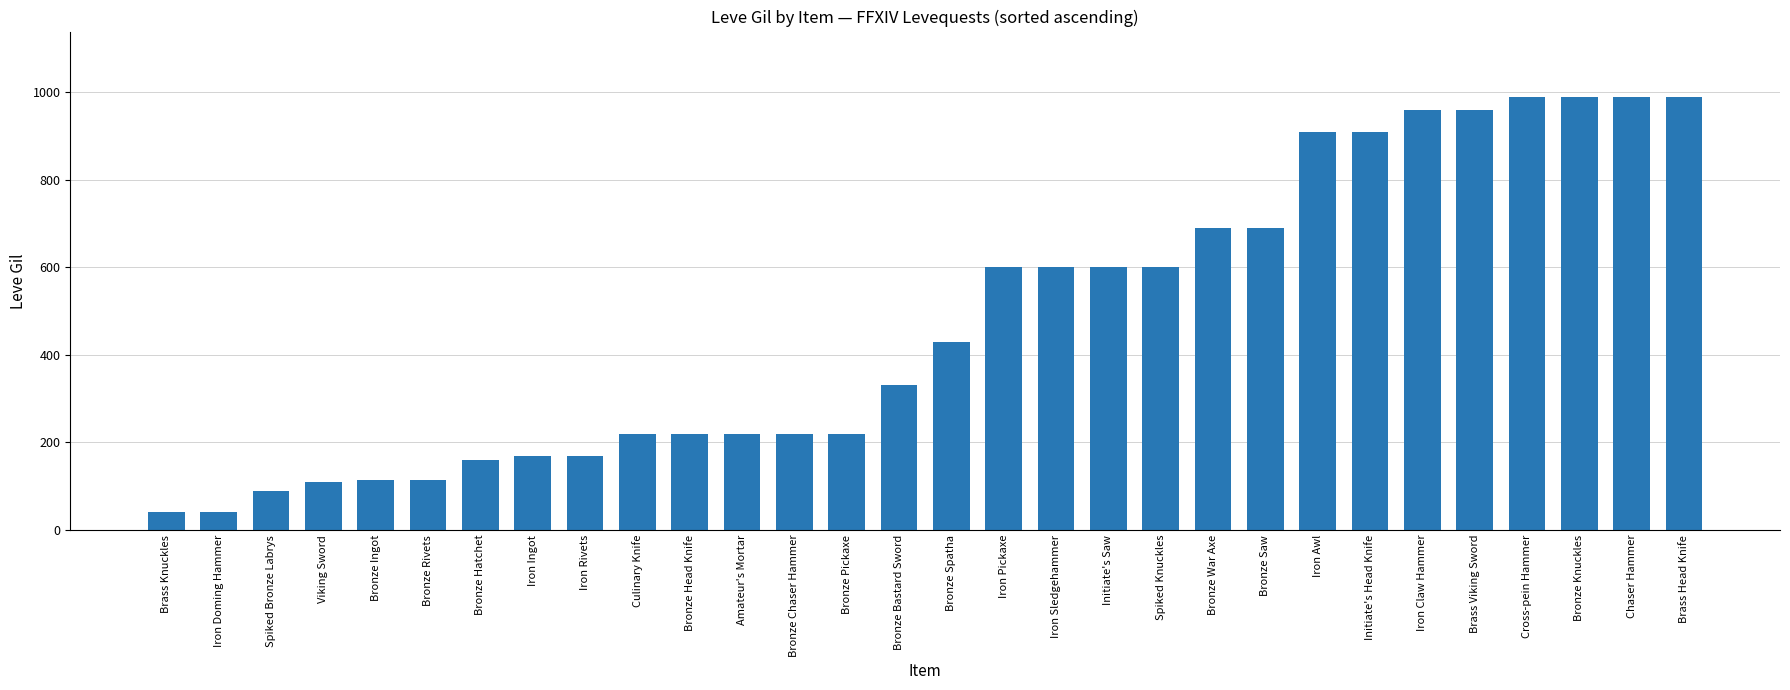

What is the minimum value shown in the chart?

40